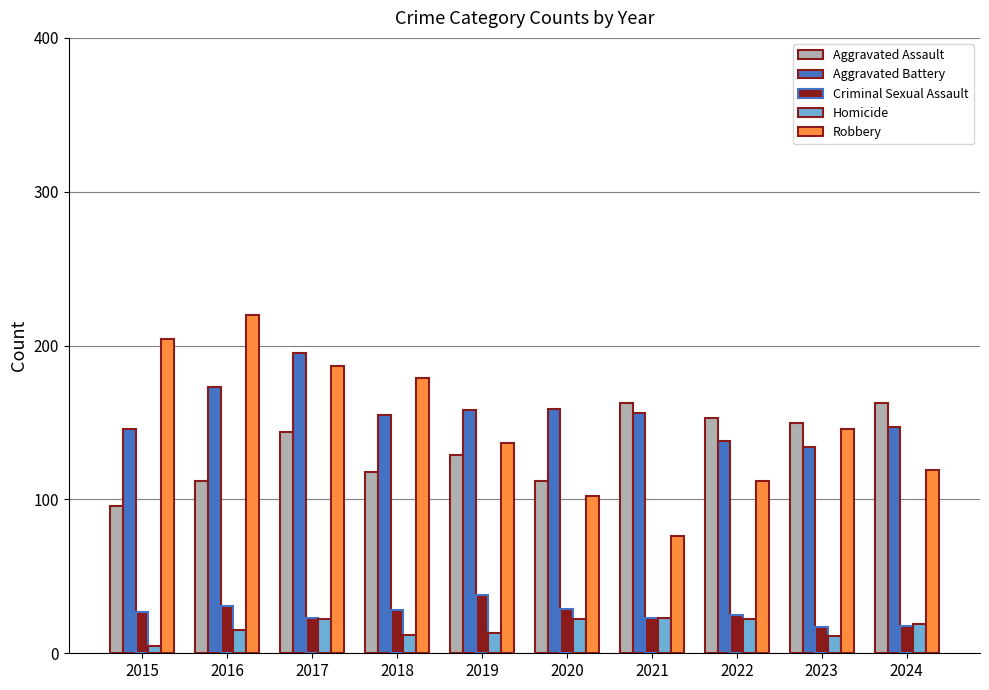

Which series has the largest total across all categories?

Aggravated Battery